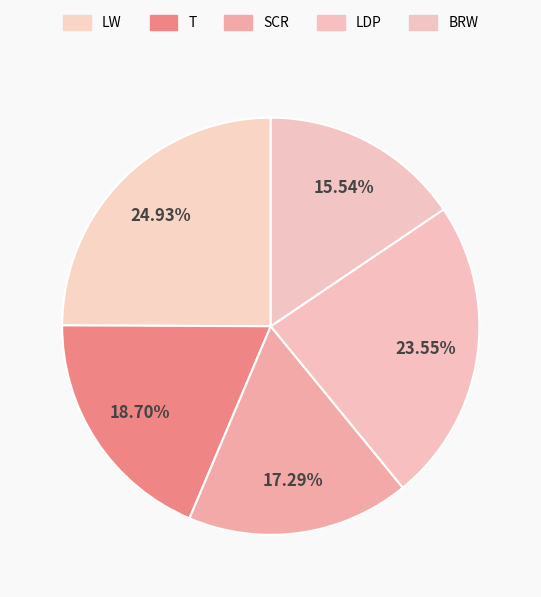

What is the smallest slice in the pie chart?

BRW